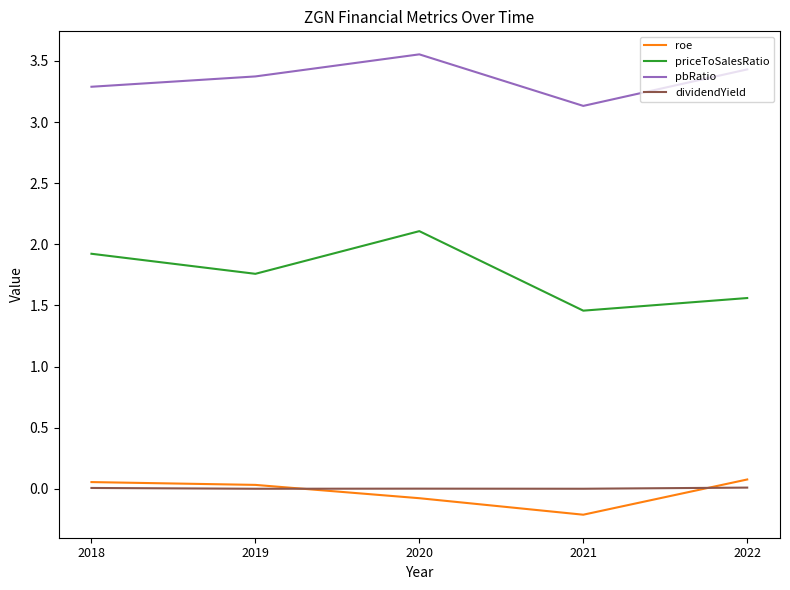

What is the difference between the second highest and minimum values in the priceToSalesRatio series?

0.5